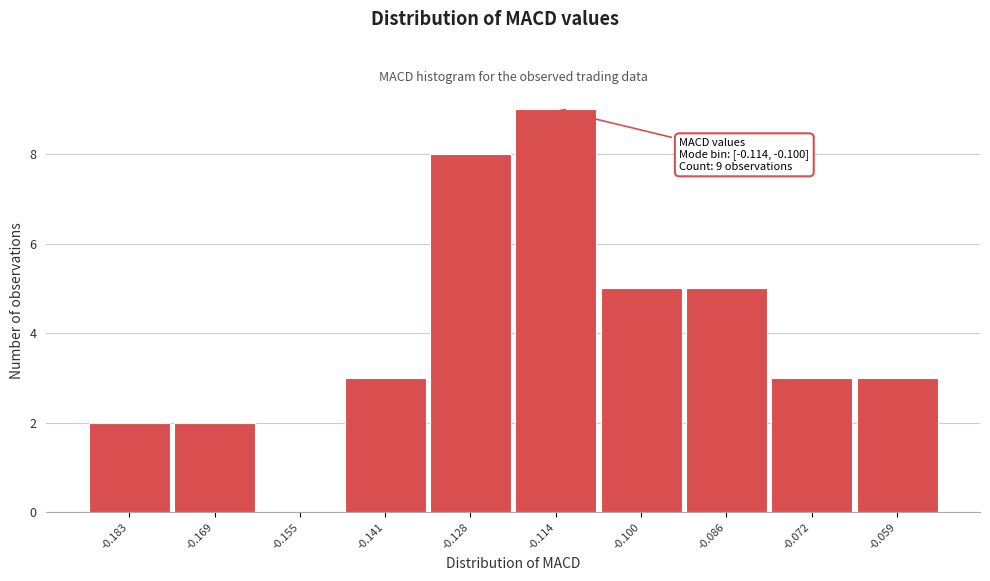

Reading left to right, list all the values displayed in this chart.

-0.183=2	-0.169=2	-0.155=0	-0.141=3	-0.128=8	-0.114=9	-0.100=5	-0.086=5	-0.072=3	-0.059=3